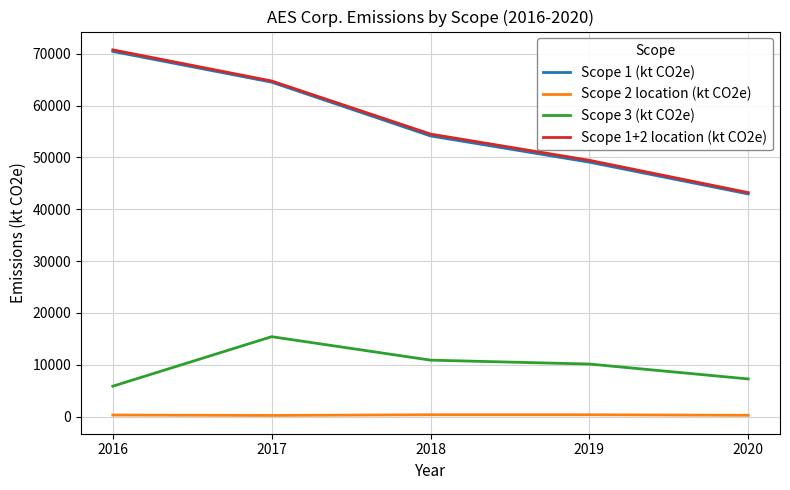

What is the difference between the highest and lowest values at 2019?

49092.0